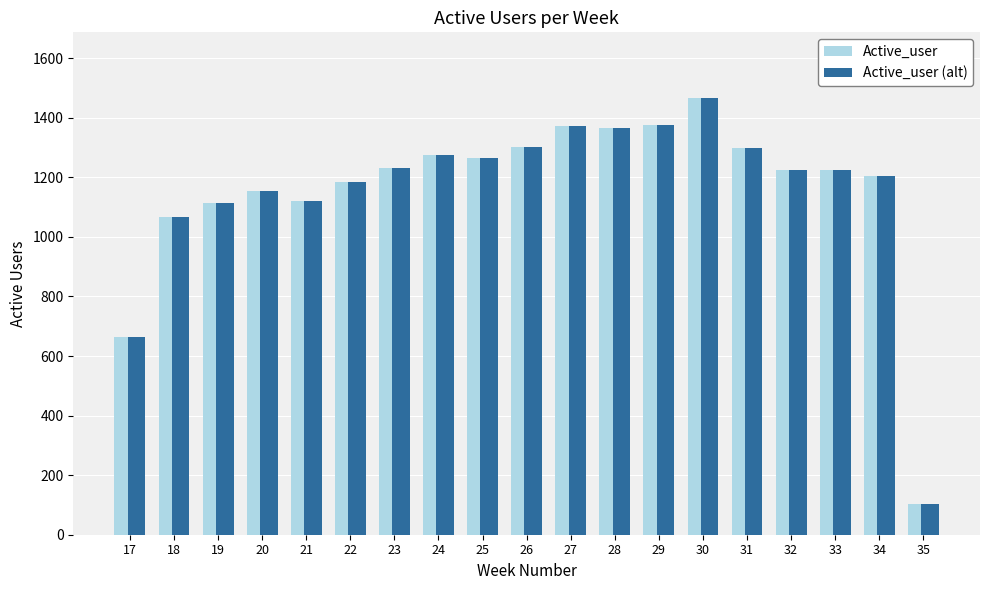

Count the number of categories in the chart.

19